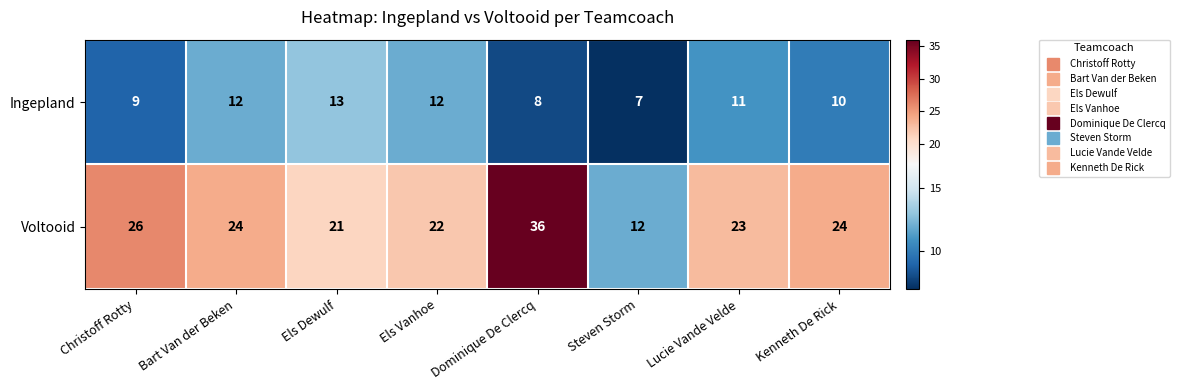

Which series has the widest spread of values?

Voltooid